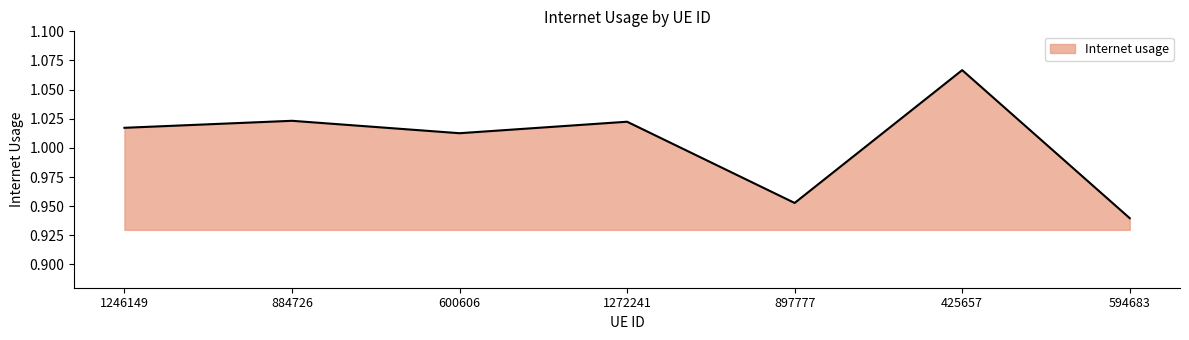

At which category does the data reach its first local peak?

884726